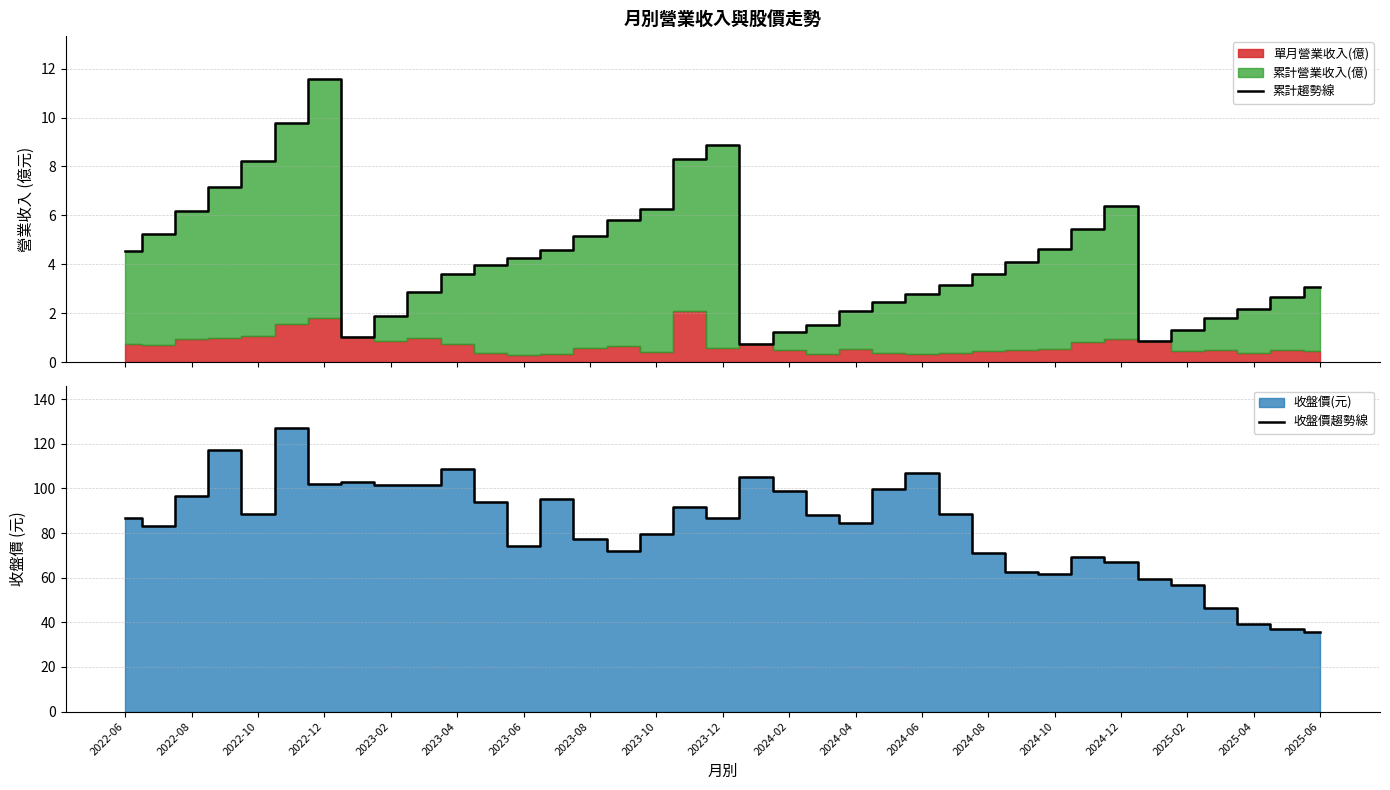

What position from the left is 19?

20